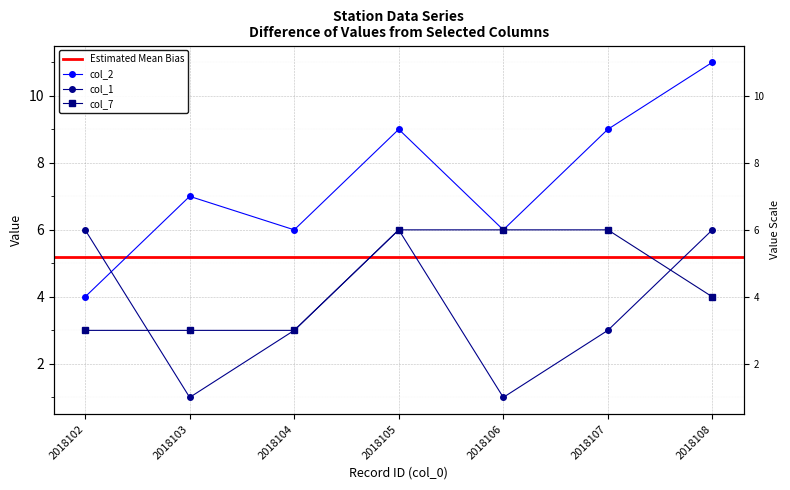

List the labels in order of col_7 value, smallest first.

2018102, 2018103, 2018104, 2018108, 2018105, 2018106, 2018107